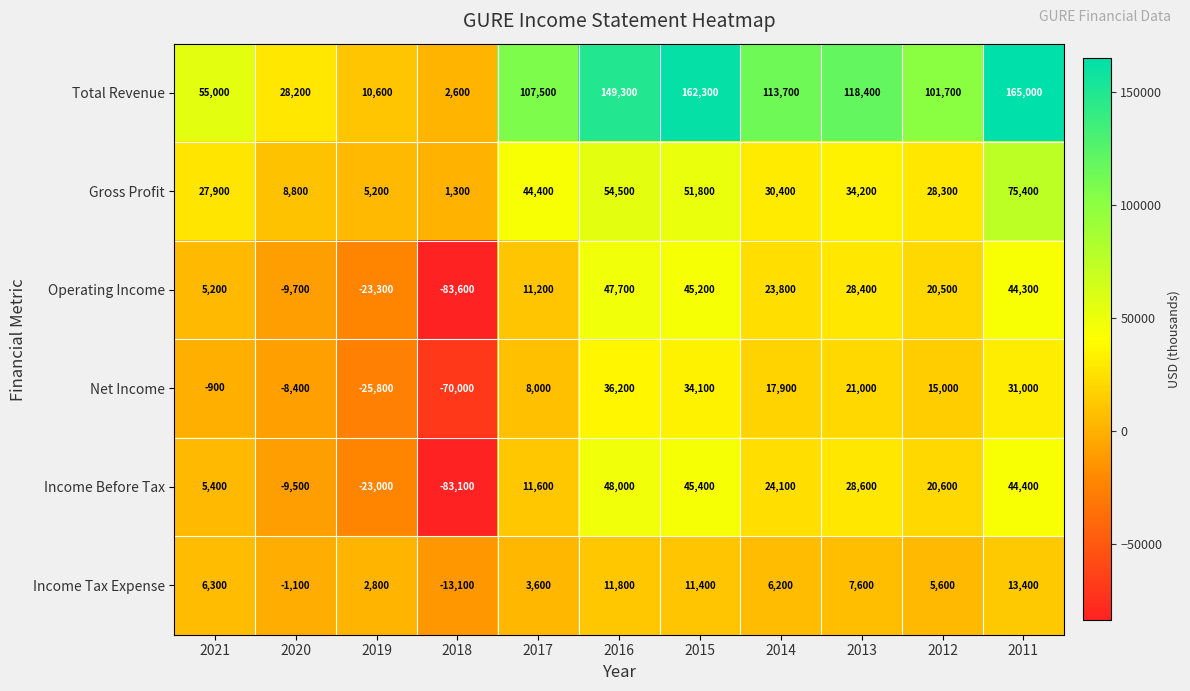

Between 2021 and 2013, which series saw the biggest shift?

Total Revenue